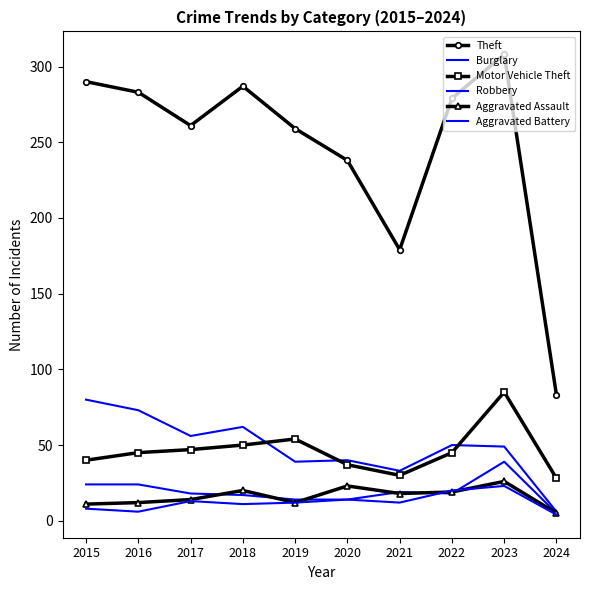

What is the maximum value for Motor Vehicle Theft?

85